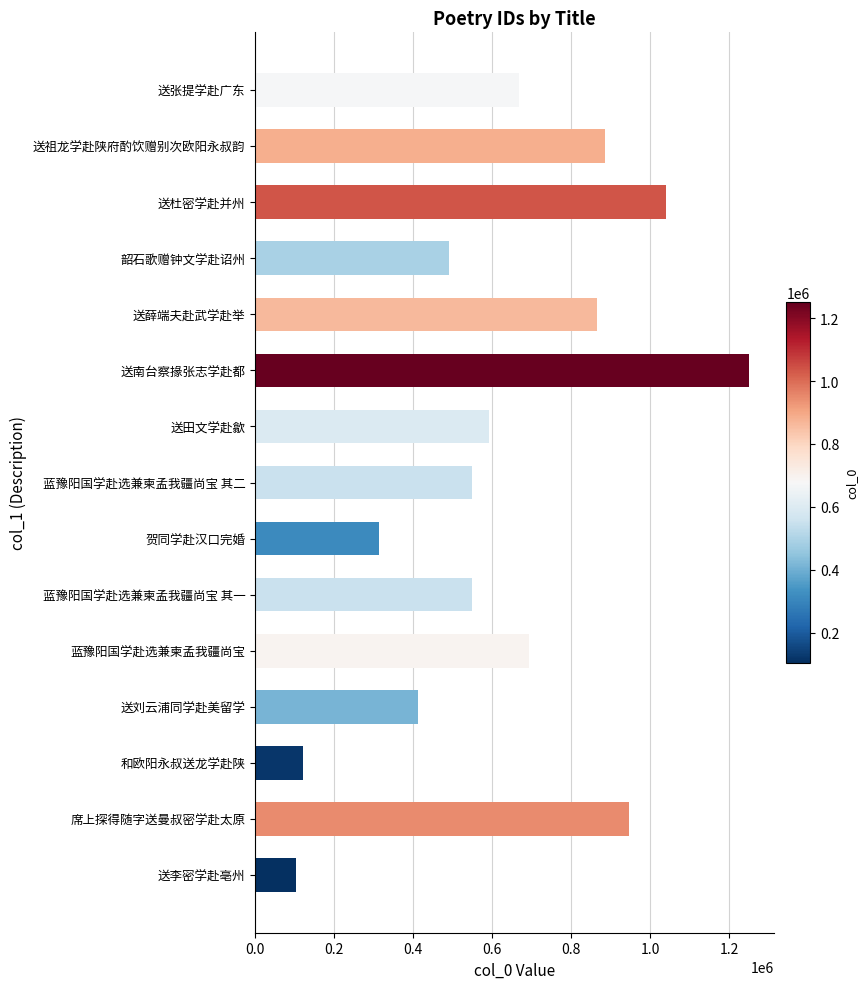

Which has a higher value, 蓝豫阳国学赴选兼柬孟我疆尚宝 or 蓝豫阳国学赴选兼柬孟我疆尚宝 其一?

蓝豫阳国学赴选兼柬孟我疆尚宝